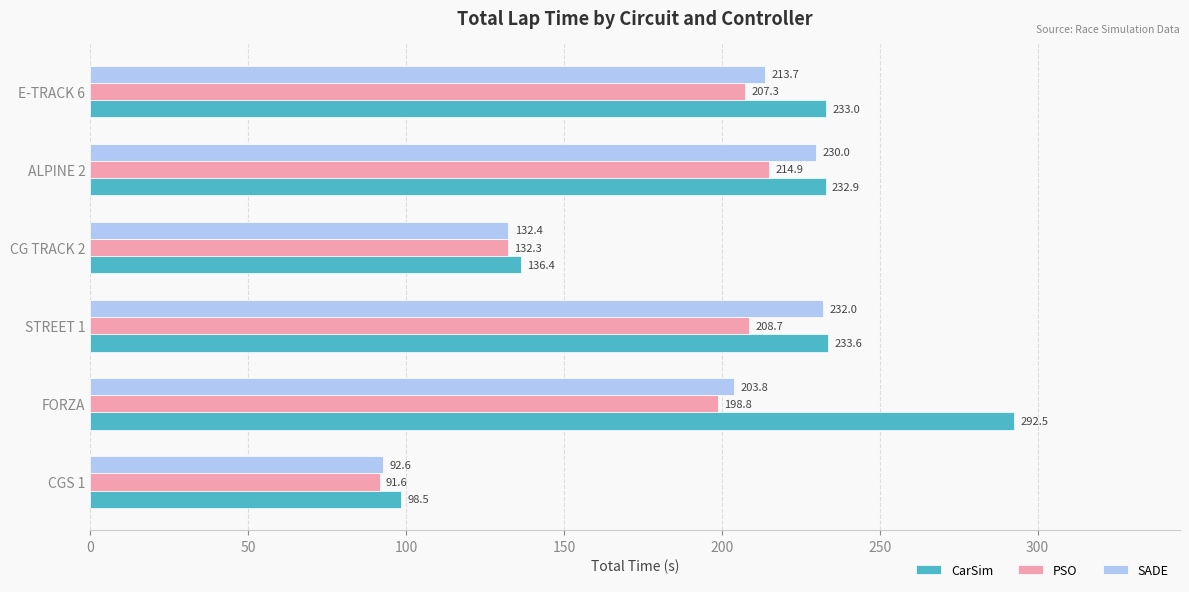

How many categories are shown in the chart?

6